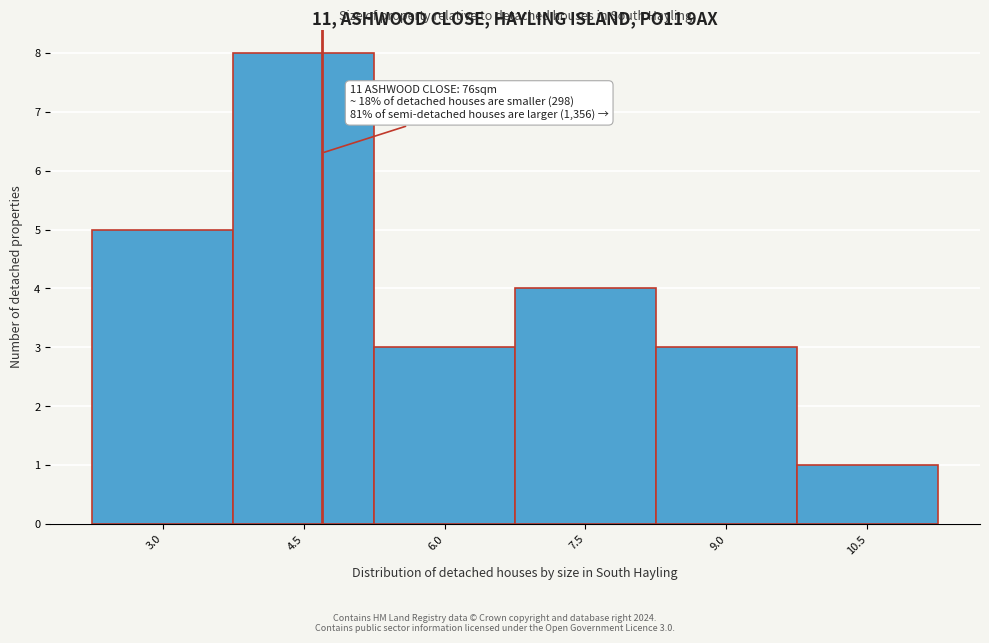

Reading right to left, extract all data points from this chart.

10.5=1	9.0=3	7.5=4	6.0=3	4.5=8	3.0=5